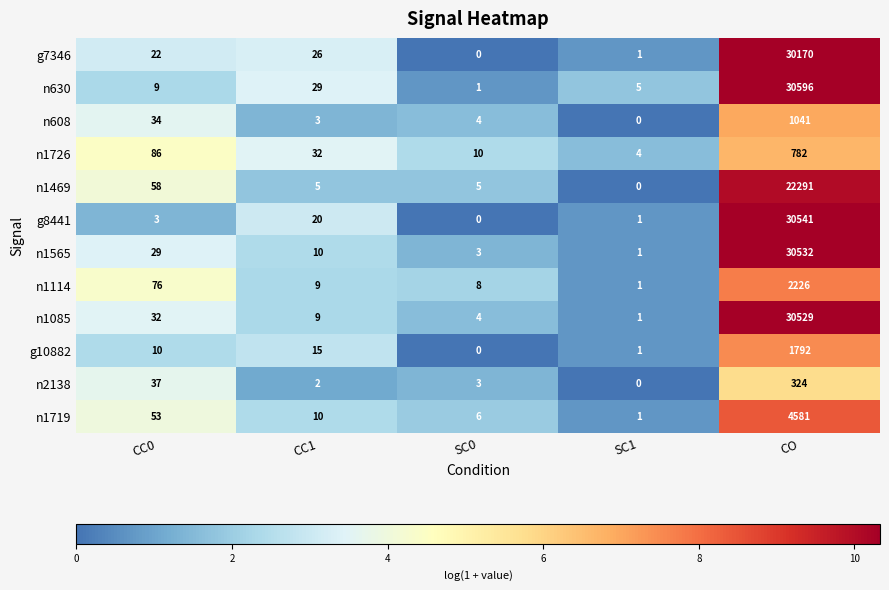

What is the total value across all series at SC1?

16